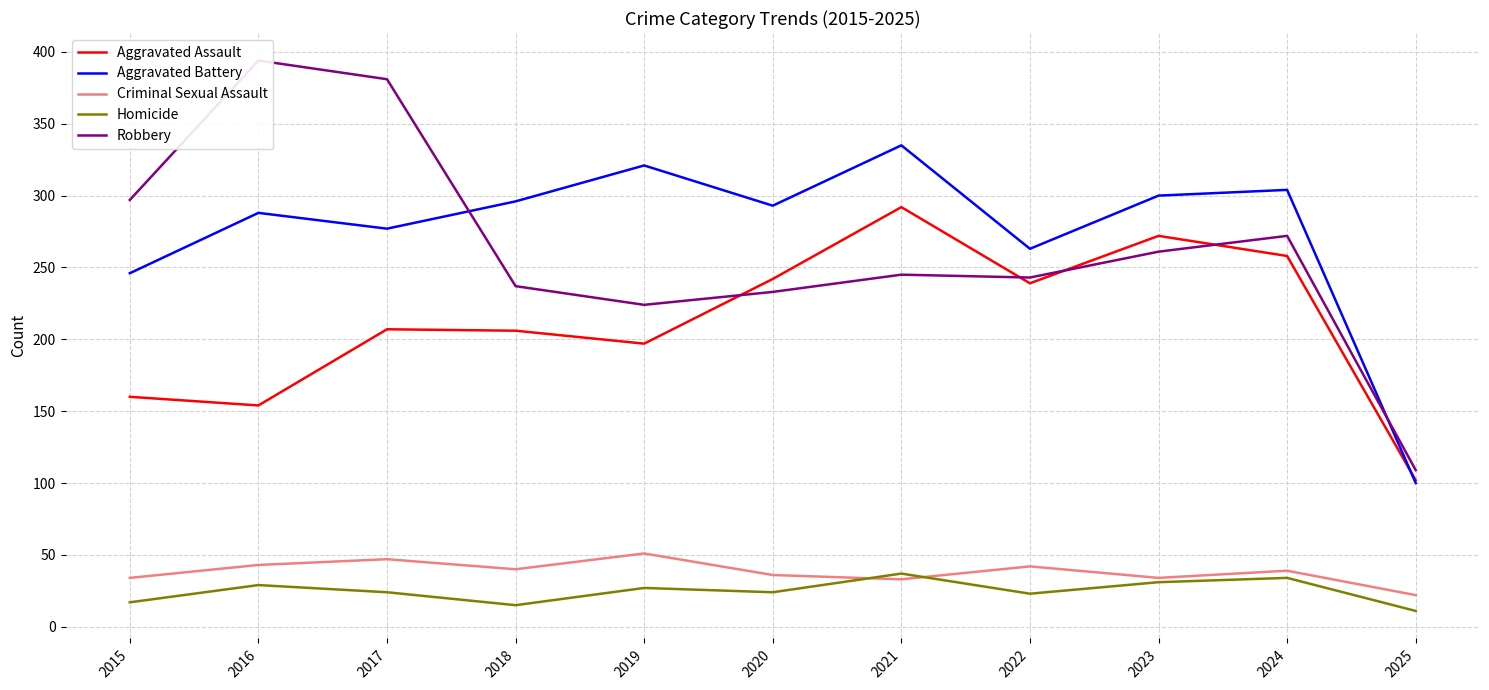

List the series in order of their peak value, lowest first.

Homicide, Criminal Sexual Assault, Aggravated Assault, Aggravated Battery, Robbery